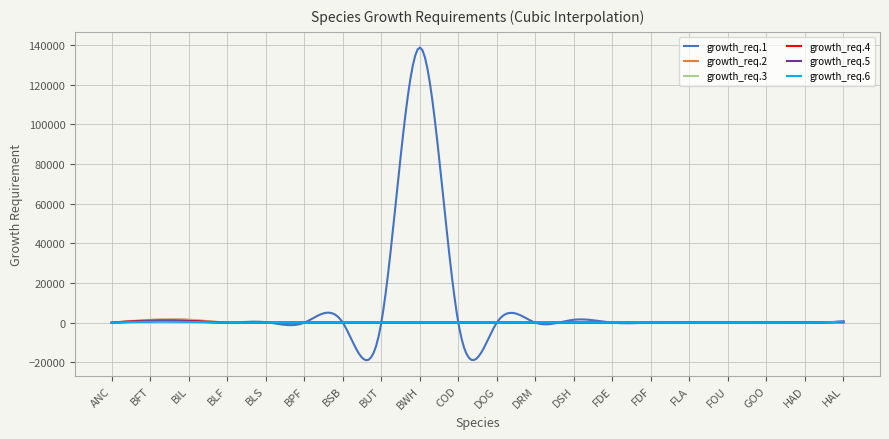

What is the difference between the maximum and minimum values in the growth_req.1 series?

157756.8